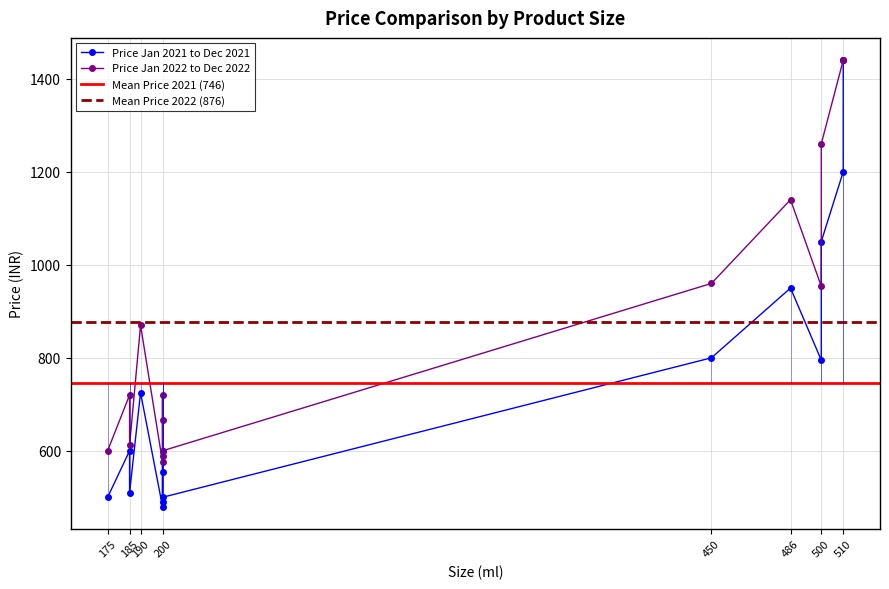

Reading right to left, transcribe all the data shown in this chart.

Price Jan 2021 to Dec 2021: 510=1440	510=1200	500=1050	500=795	486=950	450=800	200=500	200=490	200=600	200=555	200=480	190=725	185=510	185=600	175=500
Price Jan 2022 to Dec 2022: 510=1440	510=1440	500=1260	500=954	486=1140	450=960	200=600	200=588	200=720	200=666	200=576	190=870	185=612	185=720	175=600